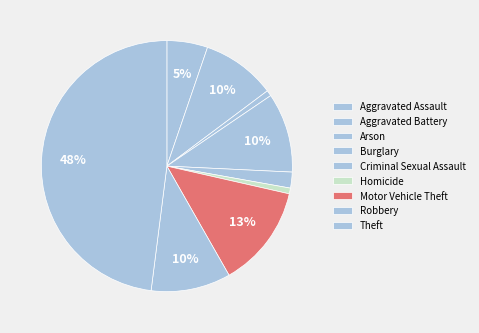

Rank the categories by value from highest to lowest.

Theft, Motor Vehicle Theft, Burglary, Robbery, Aggravated Battery, Aggravated Assault, Criminal Sexual Assault, Arson, Homicide